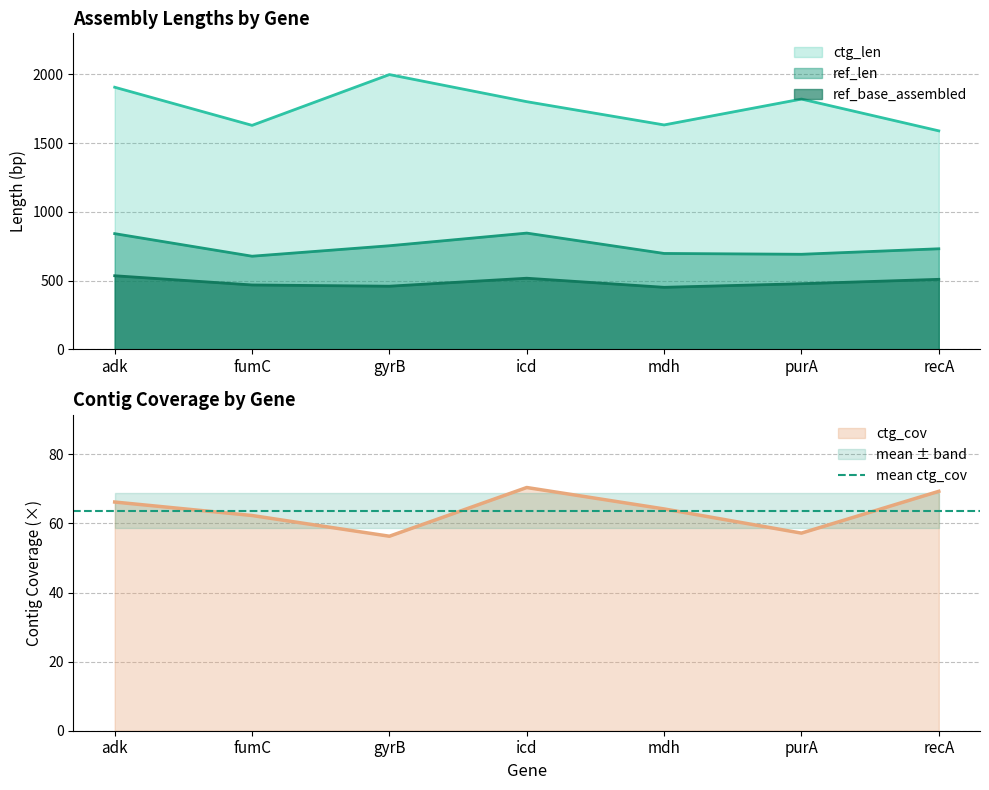

What is the spread (max minus min) of values at gyrB?

1941.7